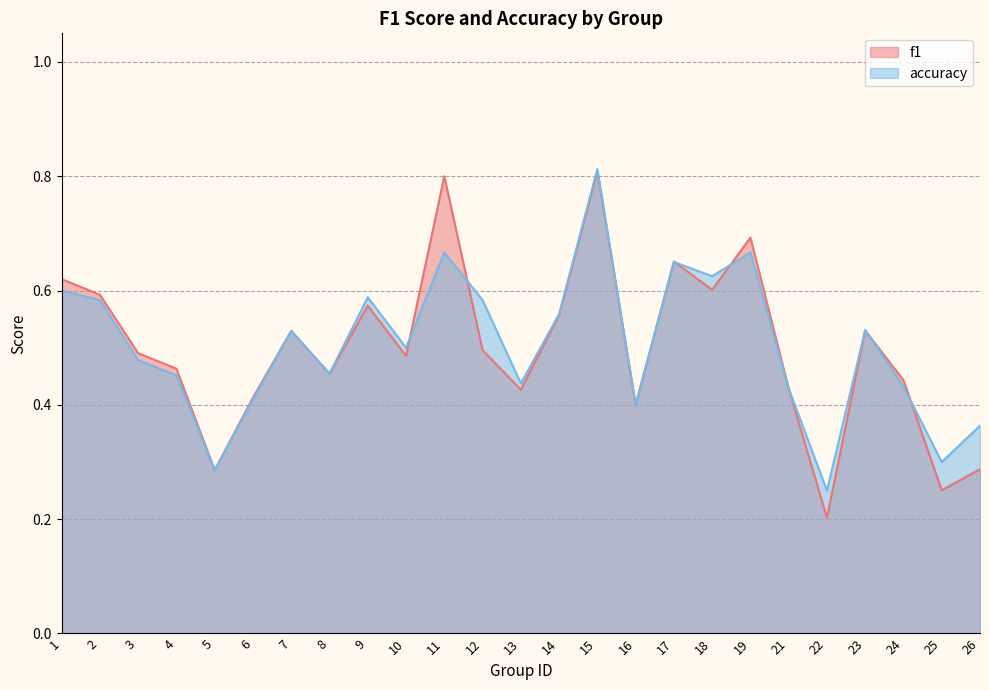

Reading left to right, transcribe all the data shown in this chart.

f1: 0.6	0.6	0.5	0.5	0.3	0.4	0.5	0.5	0.6	0.5	0.8	0.5	0.4	0.6	0.8	0.4	0.7	0.6	0.7	0.4	0.2	0.5	0.4	0.3	0.3
accuracy: 0.6	0.6	0.5	0.5	0.3	0.4	0.5	0.5	0.6	0.5	0.7	0.6	0.4	0.6	0.8	0.4	0.7	0.6	0.7	0.4	0.2	0.5	0.4	0.3	0.4